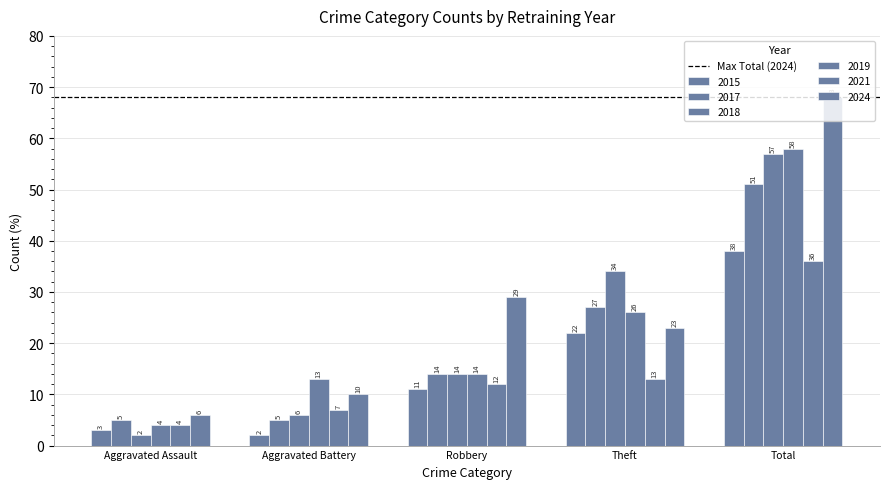

How many data points in 2019 are less than 14?

2